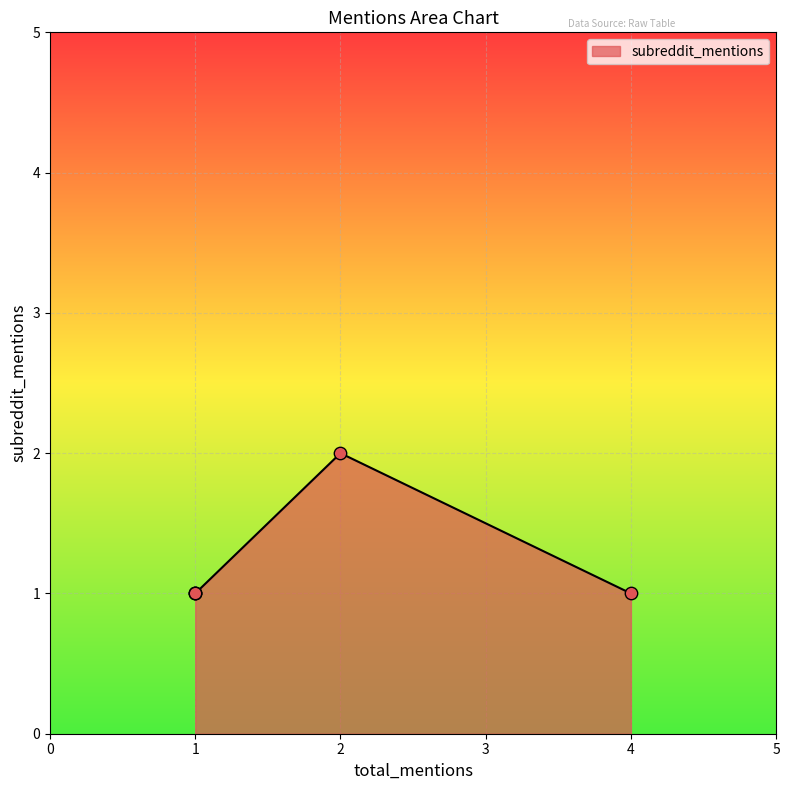

Approximately how many times larger is the value at 4 compared to 2?

0.5